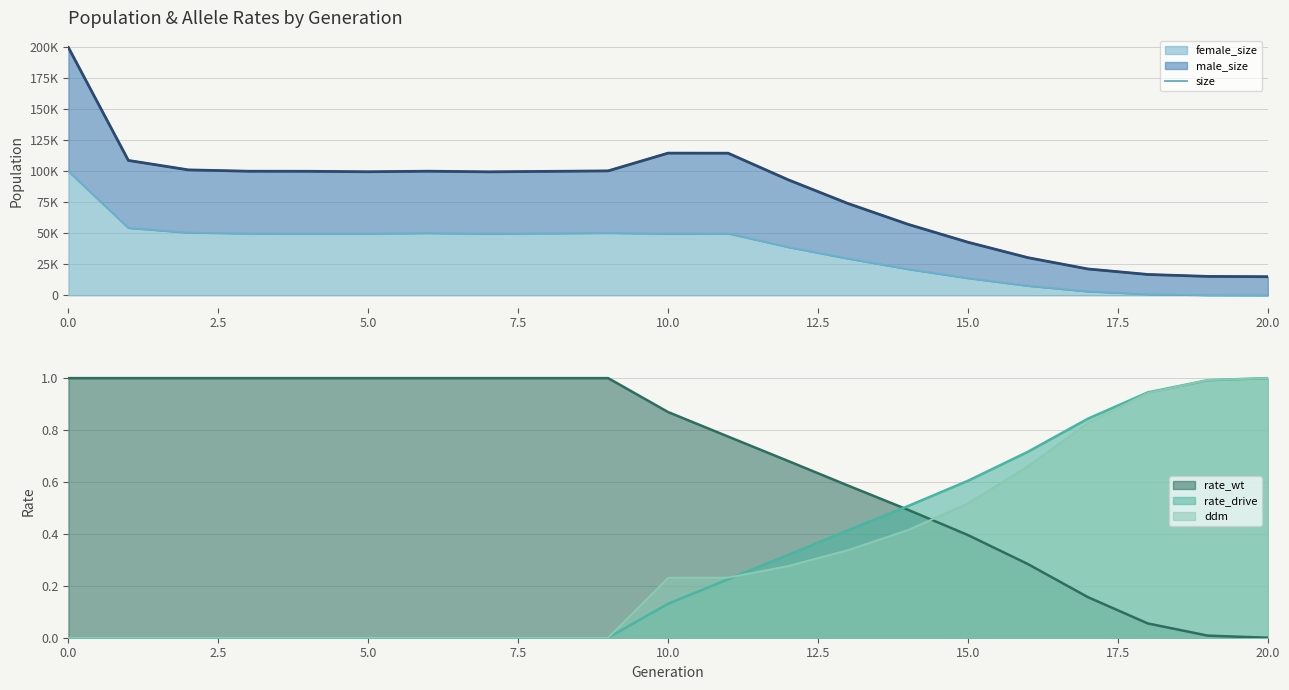

How many times do rate_wt and rate_drive cross each other?

1